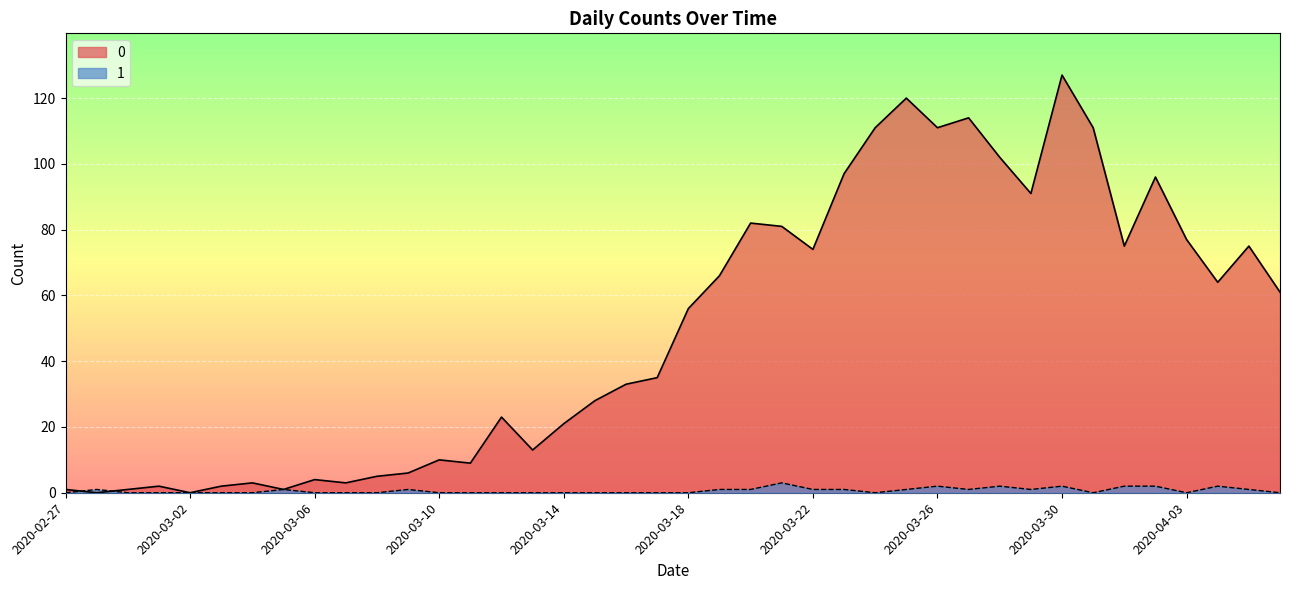

Rank the series by their average value, from lowest to highest.

1, 0